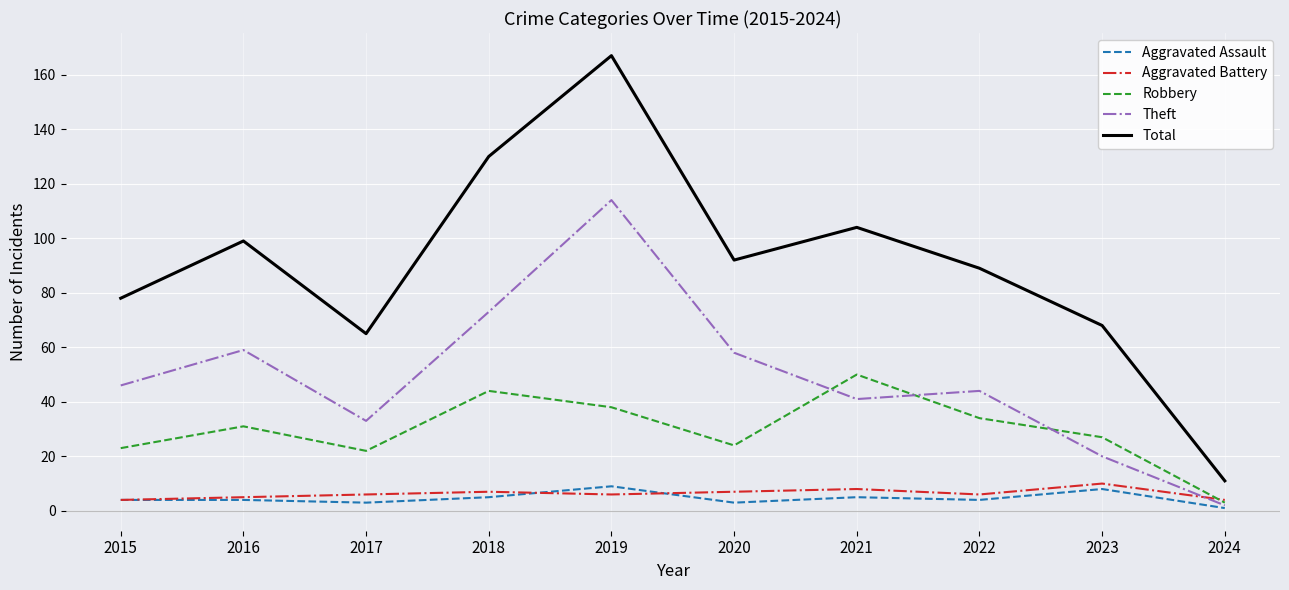

Is the value of Aggravated Assault at 2015 greater than the value of Robbery at 2023?

No